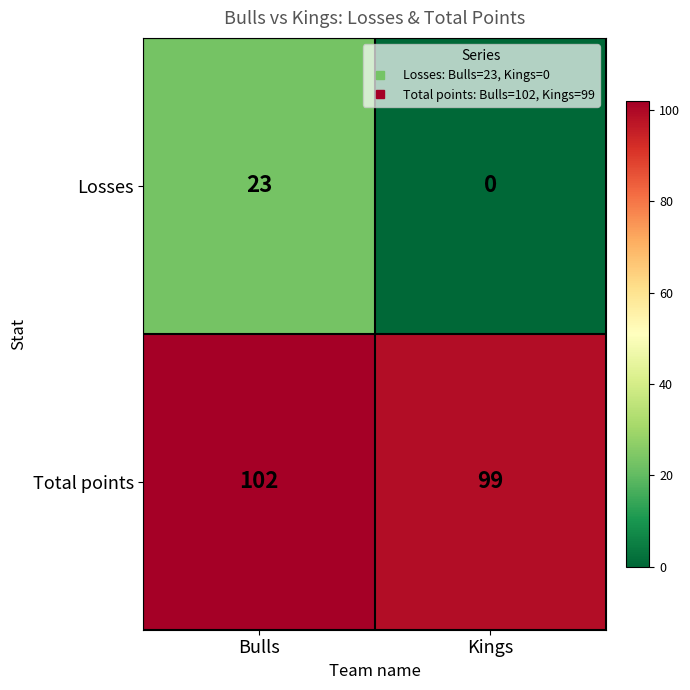

What is the maximum value shown in the chart?

102